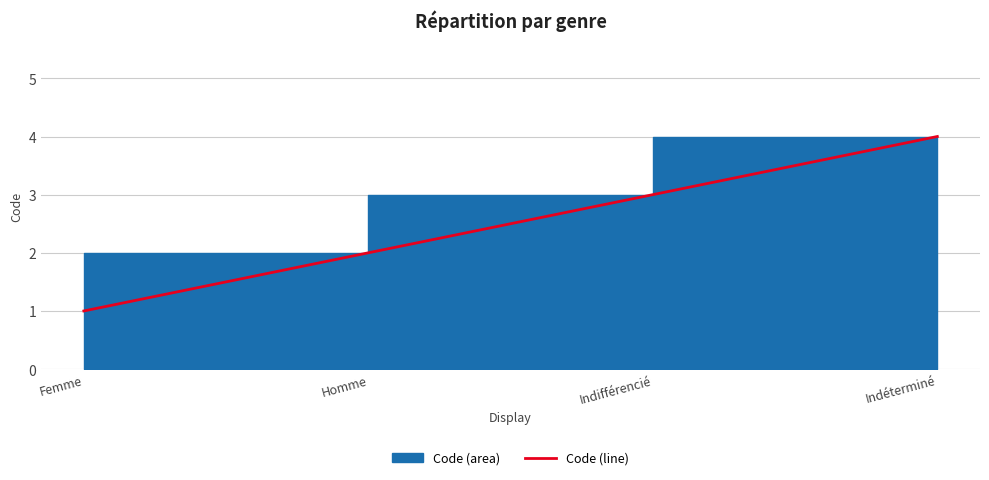

What is the sum of the values at Indéterminé and Homme?

6